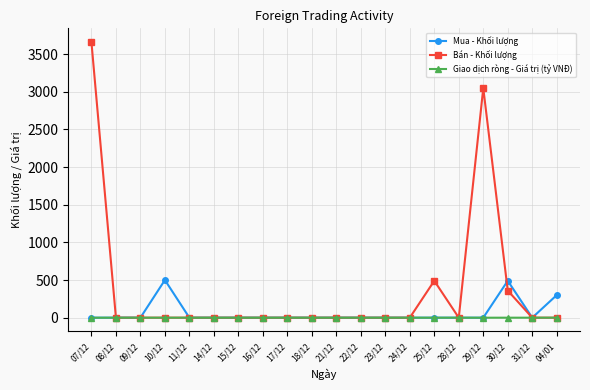

True or false: Bán - Khối lượng has more than 1 interior local peaks.

True